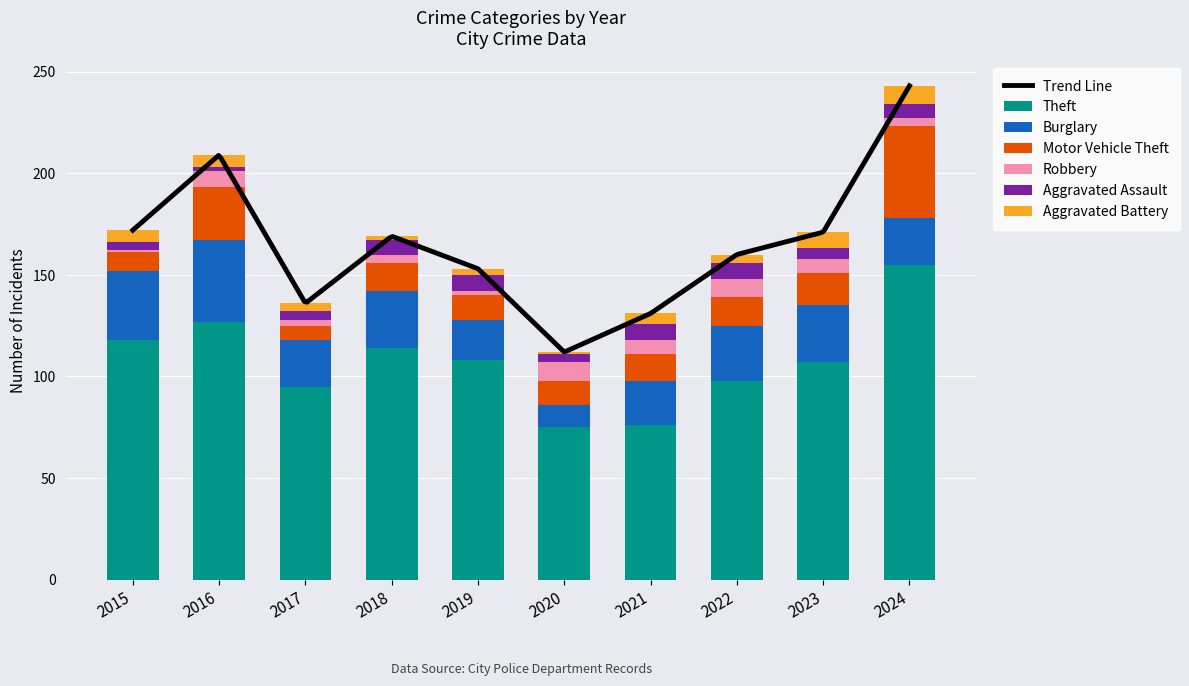

What is the approximate value of Motor Vehicle Theft at 2023, to the nearest 5?

15